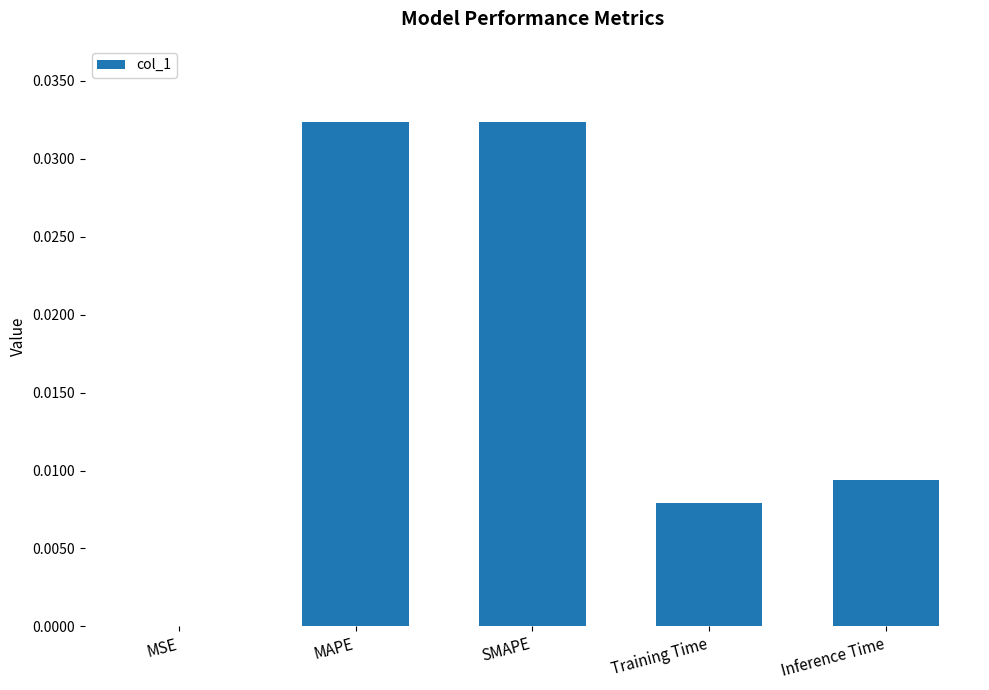

The value at Training Time is 0.0. True or false?

True